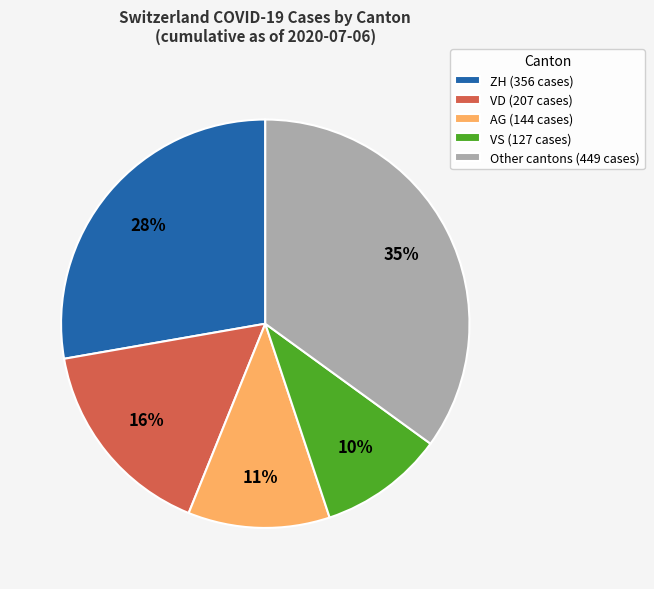

To the nearest percent, what portion does VS (127 cases) represent?

10%